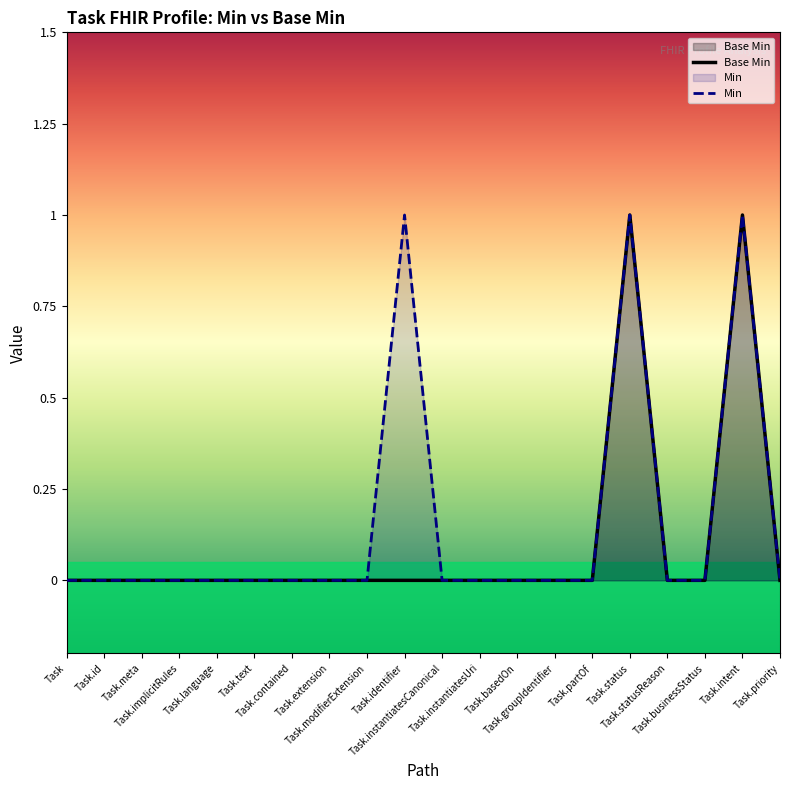

True or false: Base Min and Min intersect in this chart.

False